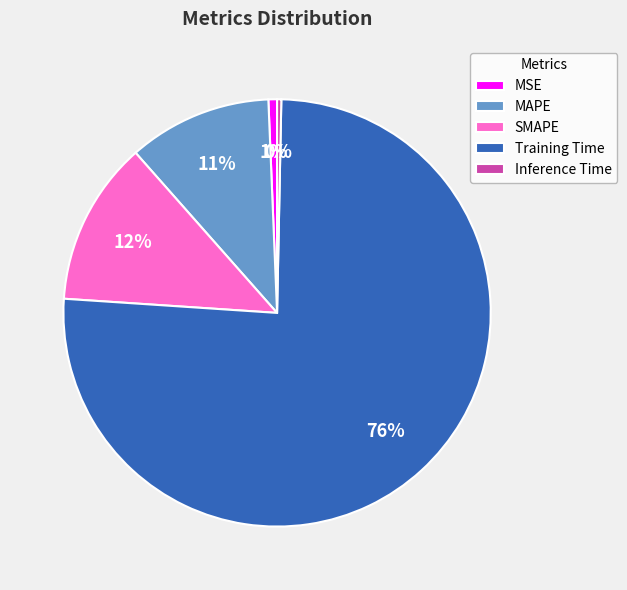

True or false: SMAPE accounts for 22% of the total.

False